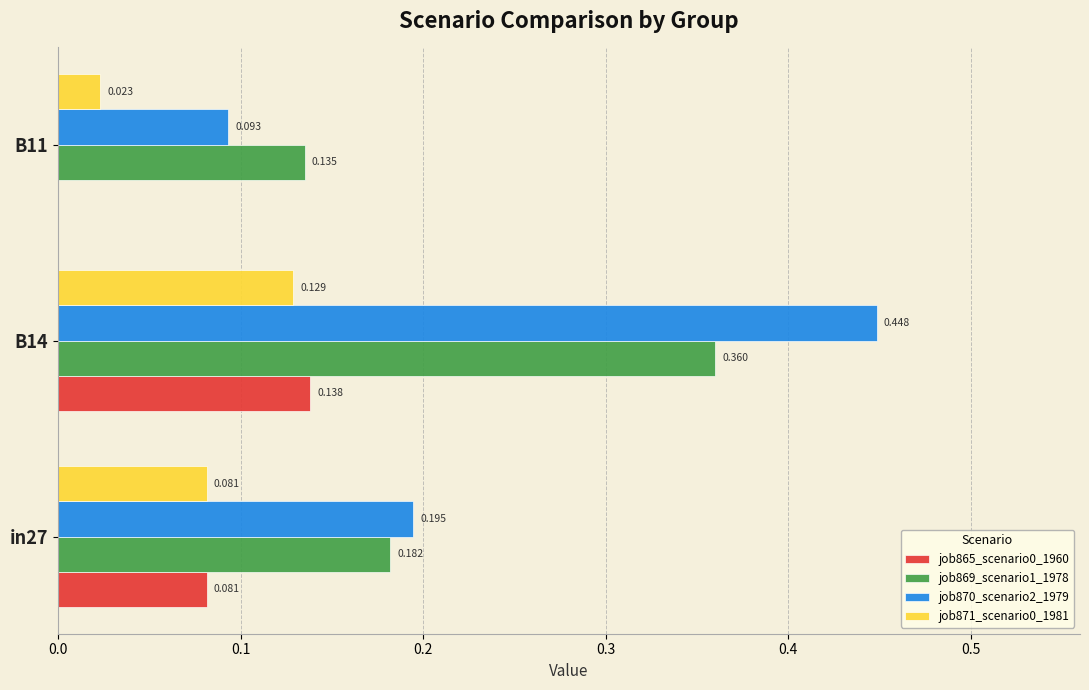

Is the value of job870_scenario2_1979 at B14 greater than the value of job871_scenario0_1981 at B14?

Yes